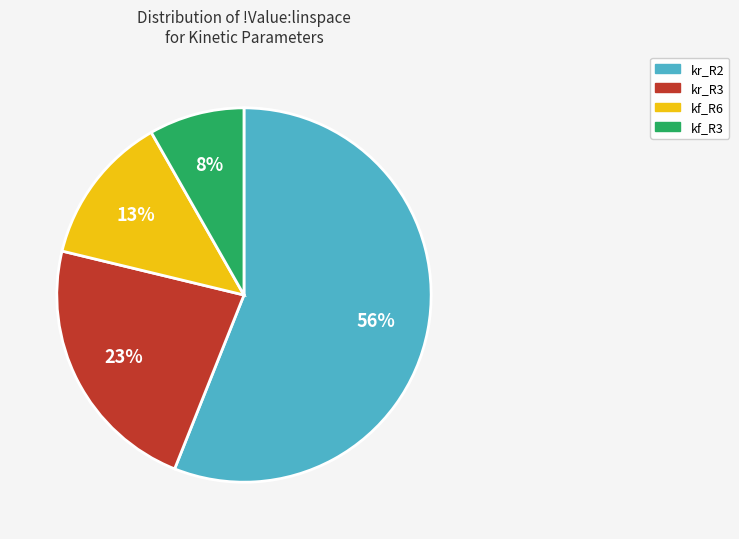

To the nearest percent, what is the difference between the largest and smallest slice percentages?

48%